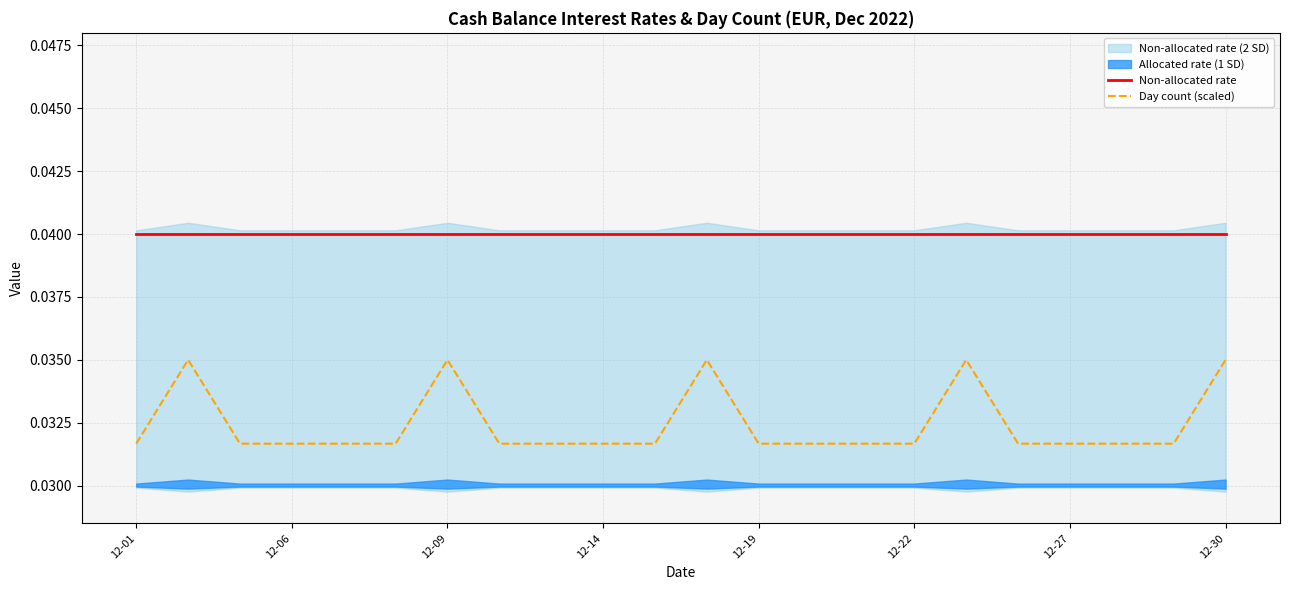

In Day count (scaled), how many points are higher than both neighbors (excluding endpoints)?

4